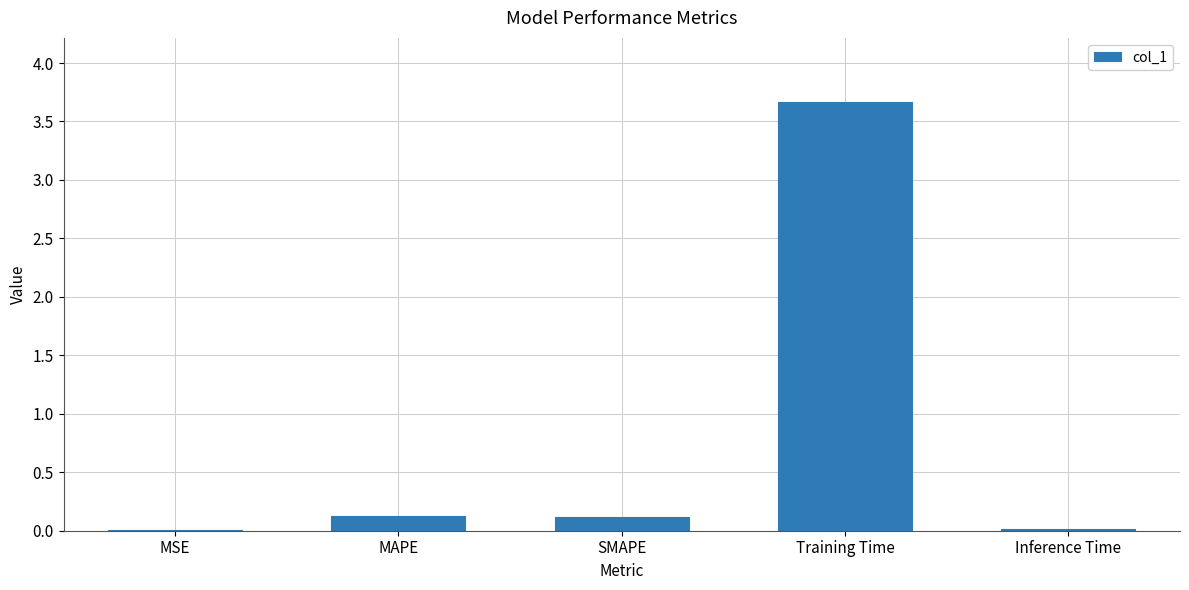

What is the change in value from MAPE to Training Time?

+3.5